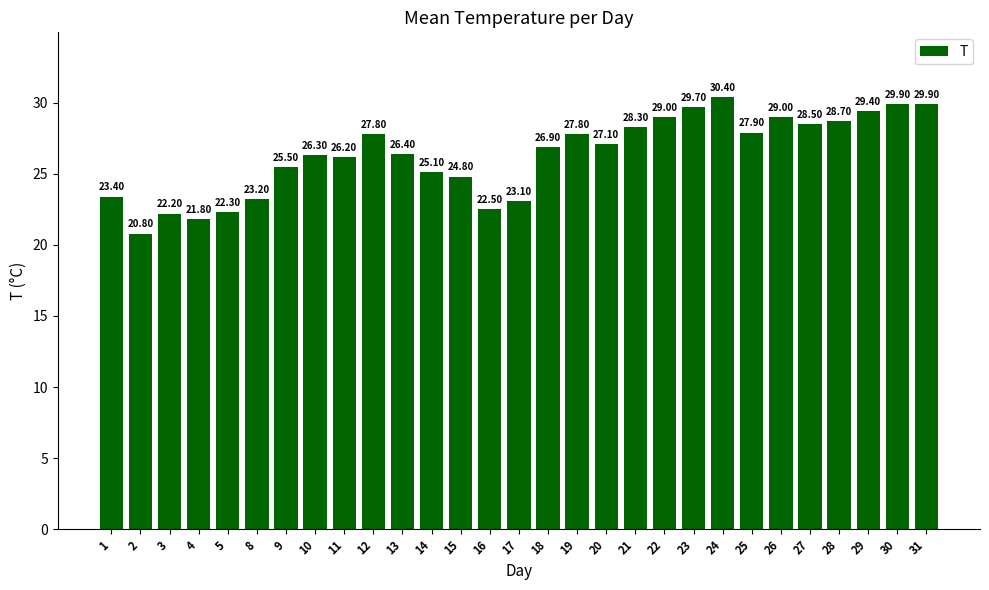

What is the average value?

26.3